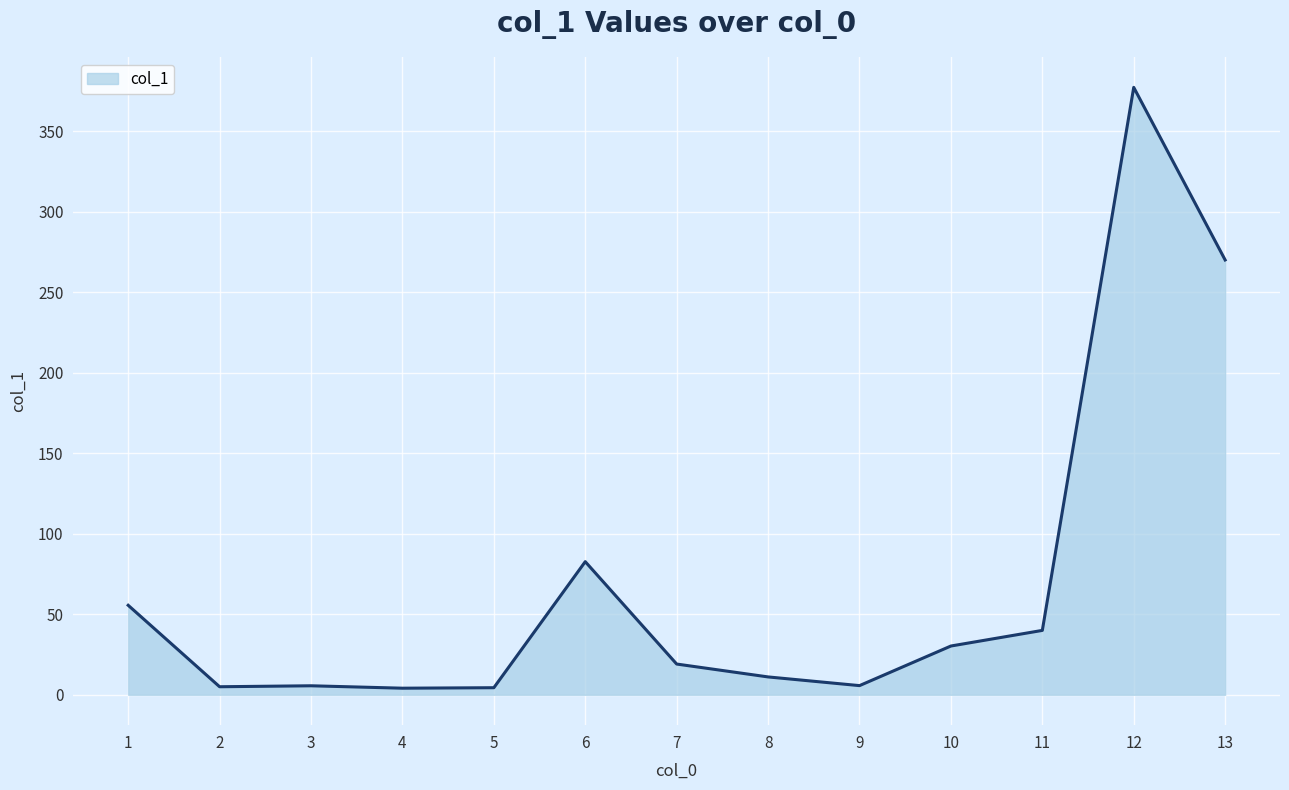

True or false: there are more than 0 points higher than both neighbors.

True